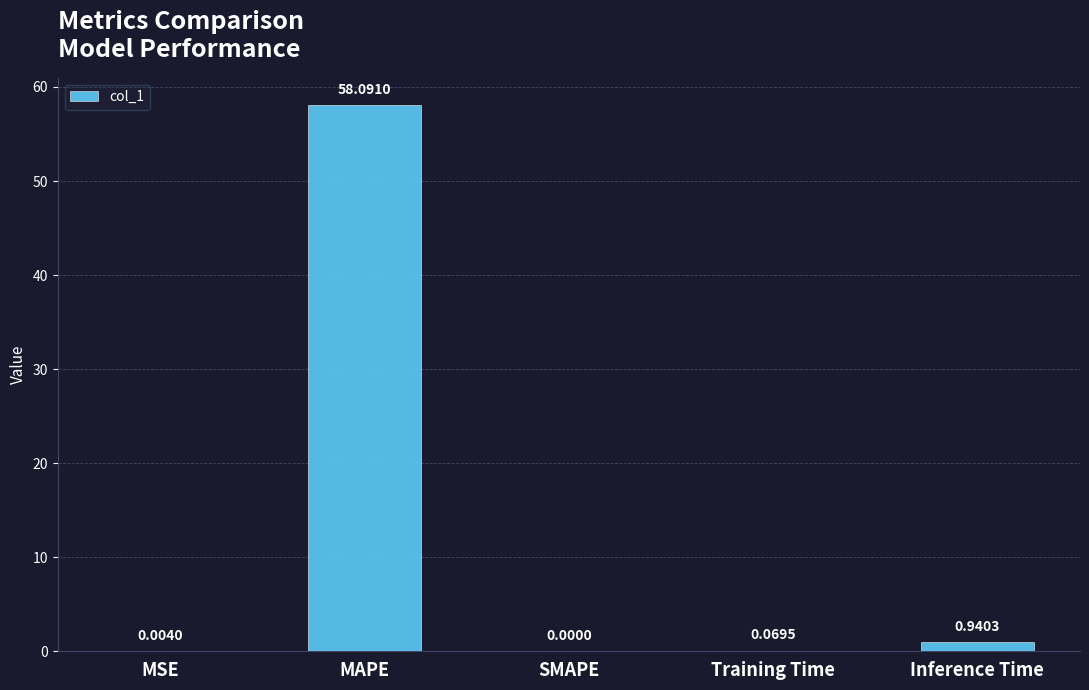

At which label is the value closest to 29?

Inference Time